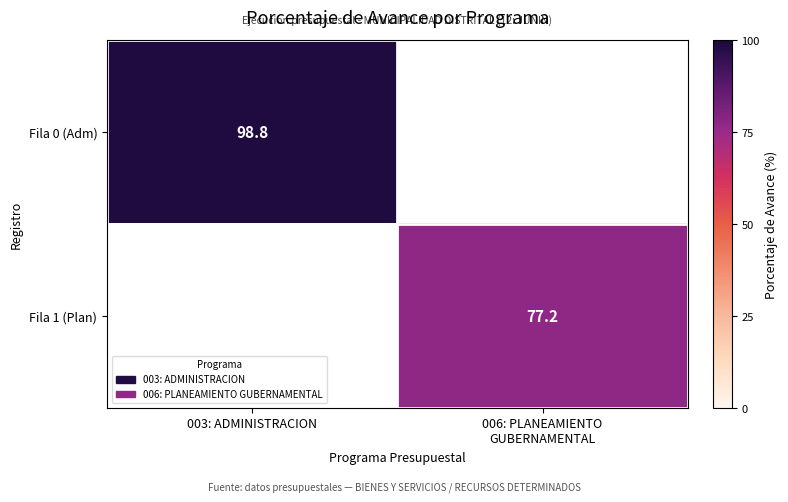

How many data points does each series have?

2